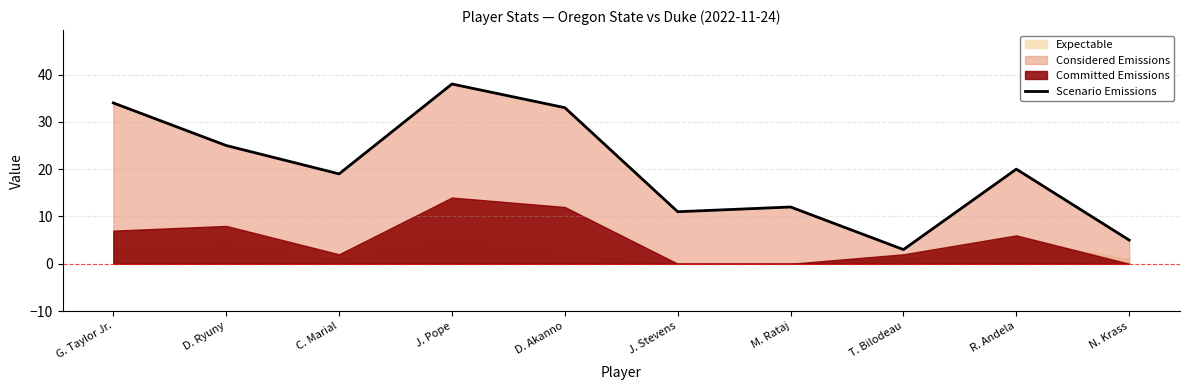

At which label does Scenario Emissions reach its peak?

J. Pope